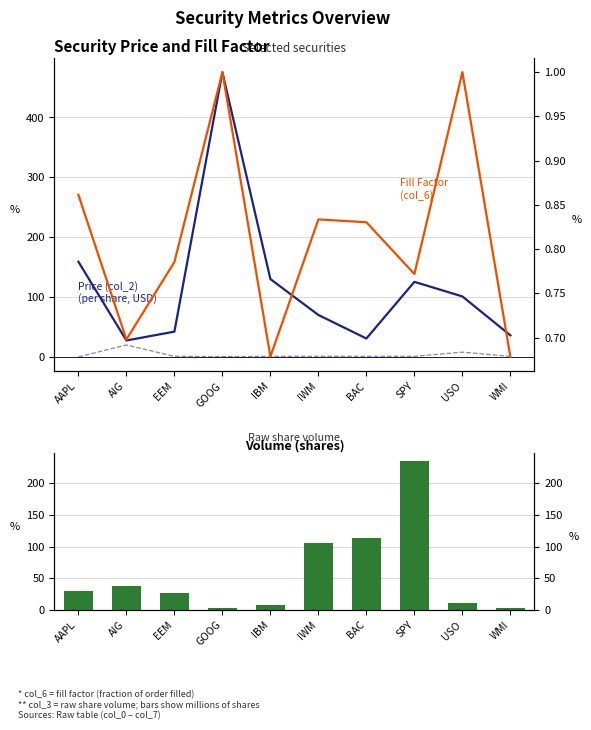

Rank the series at IBM from lowest to highest value.

Fill Factor (col_6), Lot Size (col_7), Volume (M shares), Price (col_2)